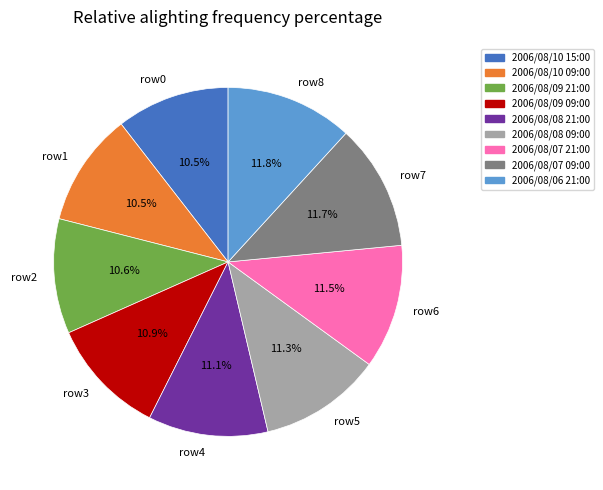

What is the ratio of the value at row7 to the value at row4?

1.1